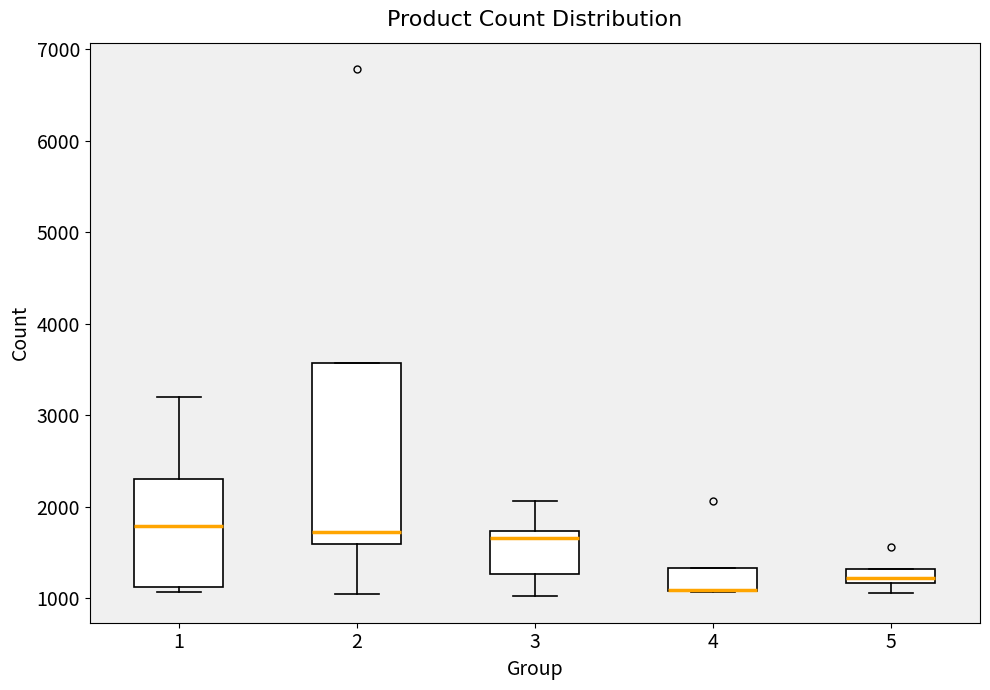

Reading left to right, read every box against the y-axis: the position of its median line, the range the box covers, and the ends of its whiskers. The values are not printed on the chart, so give them approximately, as read against the axis.

1: median 1800, box 1100 to 2300, whiskers 1100 (just below the box's lower edge) to 3200
2: median 1700, box 1600 to 3600, whiskers 1100 to 3600
3: median 1700 (just below the box's upper edge), box 1300 to 1700, whiskers 1000 to 2100
4: median 1100 (drawn on the box's lower edge), box 1100 to 1300, whiskers 1100 to 1300
5: median 1200 (inside the box), box 1200 to 1300, whiskers 1100 to 1300